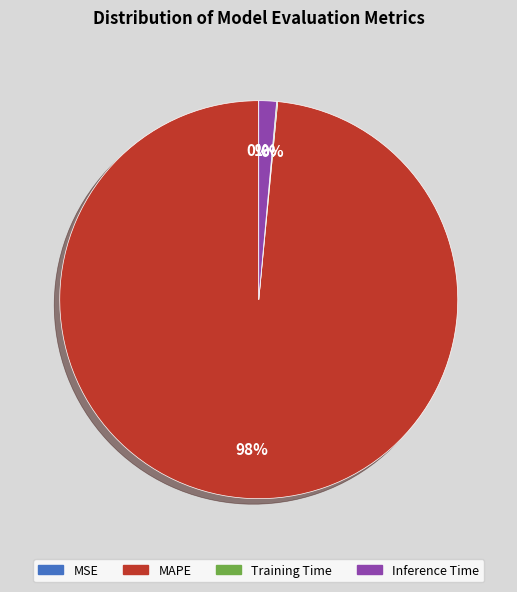

To the nearest percent, what is the average slice percentage?

25%